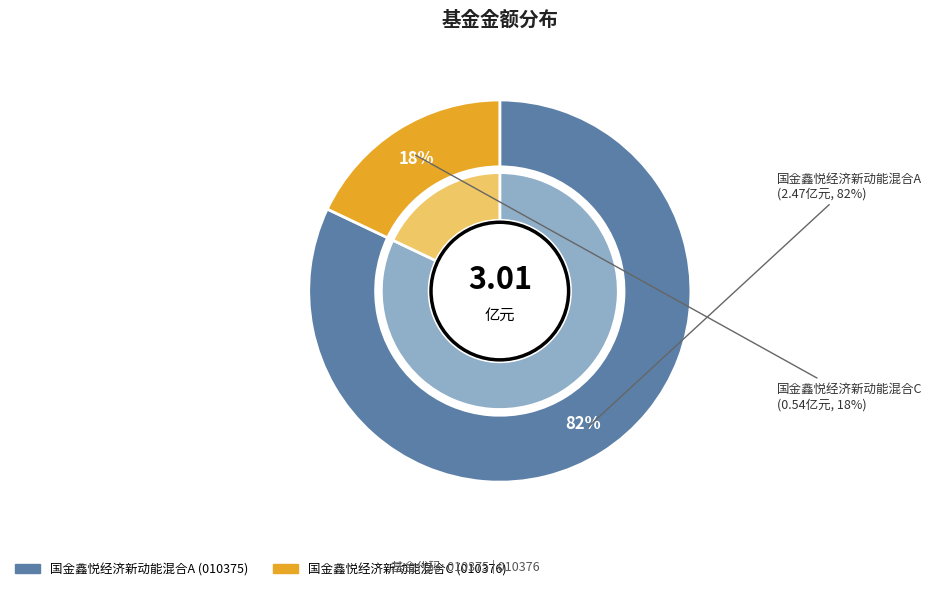

Is there any slice that represents more than half of the pie?

Yes